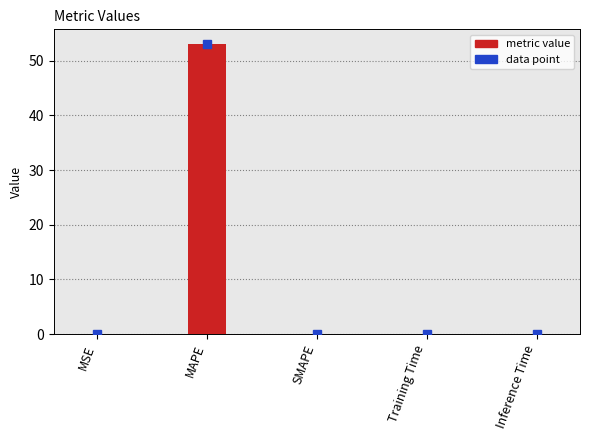

What is the sum of all values?

53.1